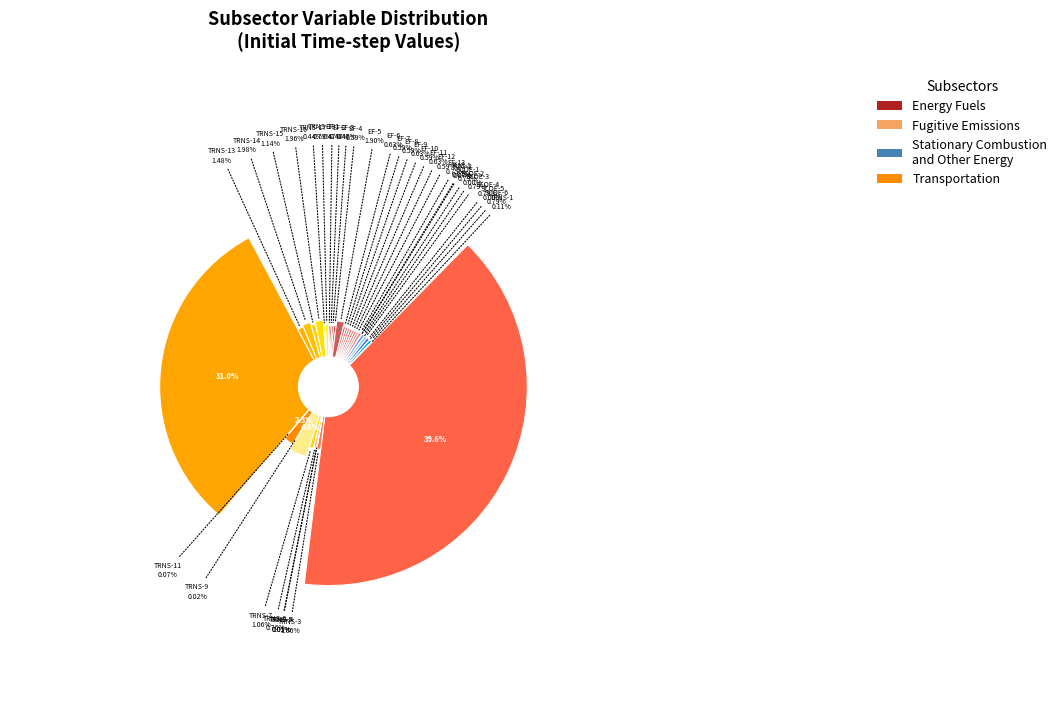

Is it true that Energy Fuels is 11% of the pie?

False